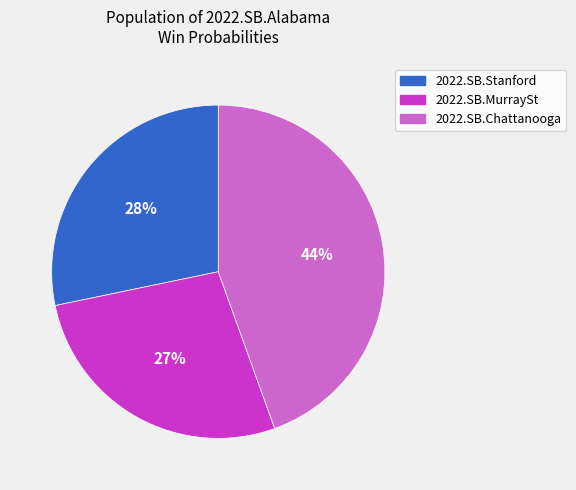

How many segments does this pie chart have?

3